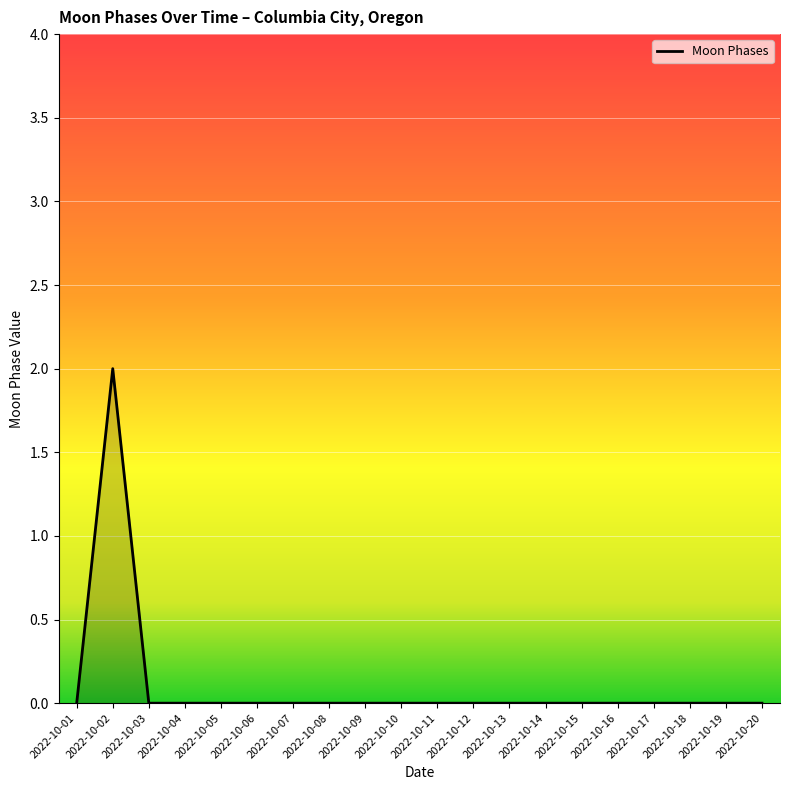

Count the values in the range 0 to 1.

19